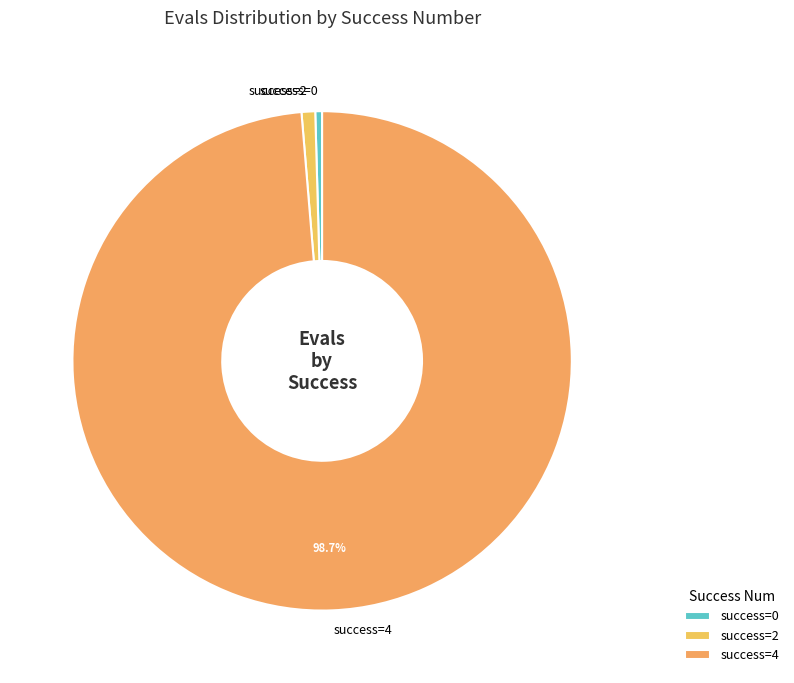

Is the sum of success=0 and success=2 greater than half?

No